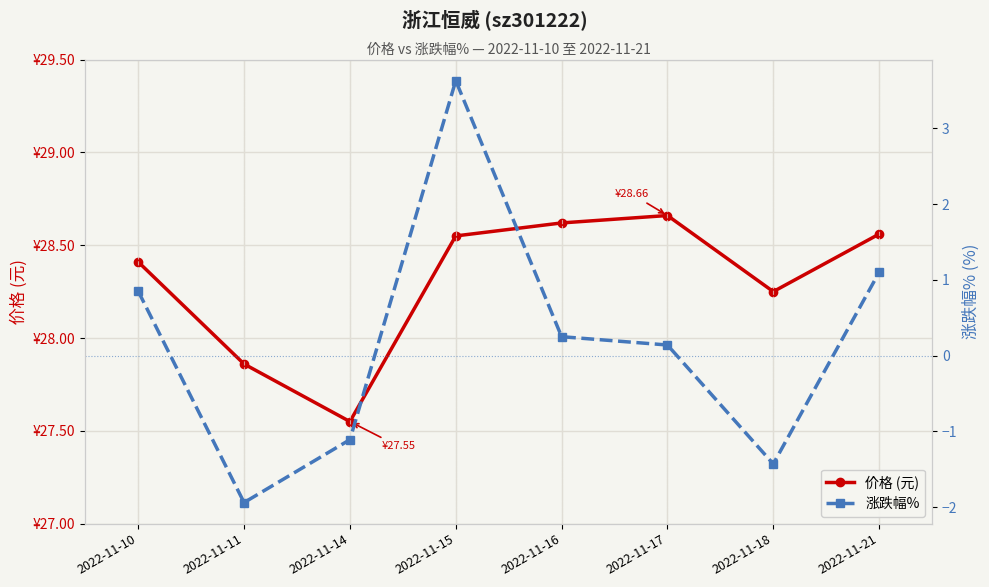

What is the difference between the 涨跌幅% values at 2022-11-10 and 2022-11-16?

0.6